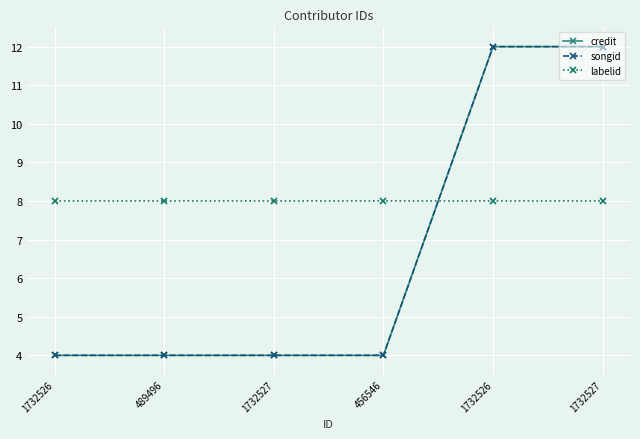

Reading right to left, extract all data points from this chart.

credit: 12	12	4	4	4	4
songid: 12	12	4	4	4	4
labelid: 8	8	8	8	8	8